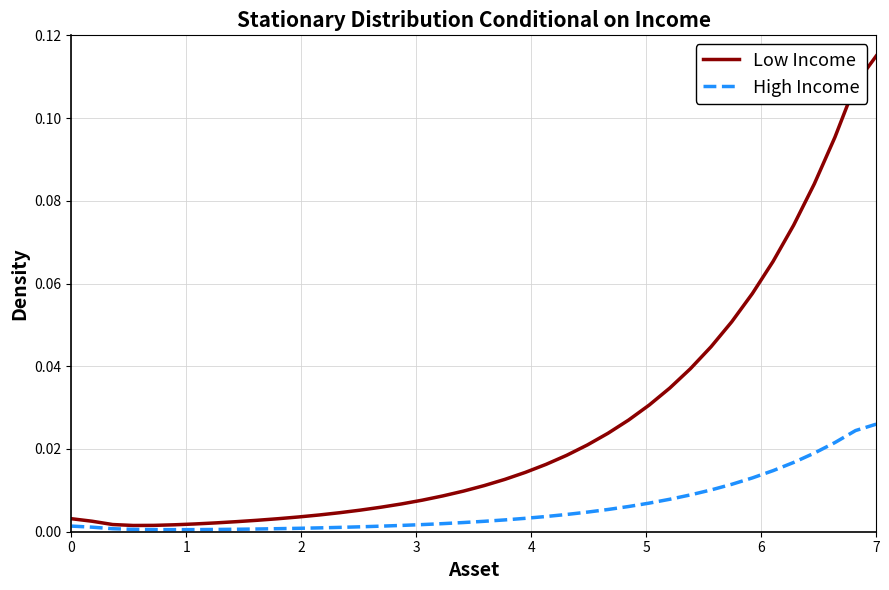

Which series has the largest total across all categories?

Low Income